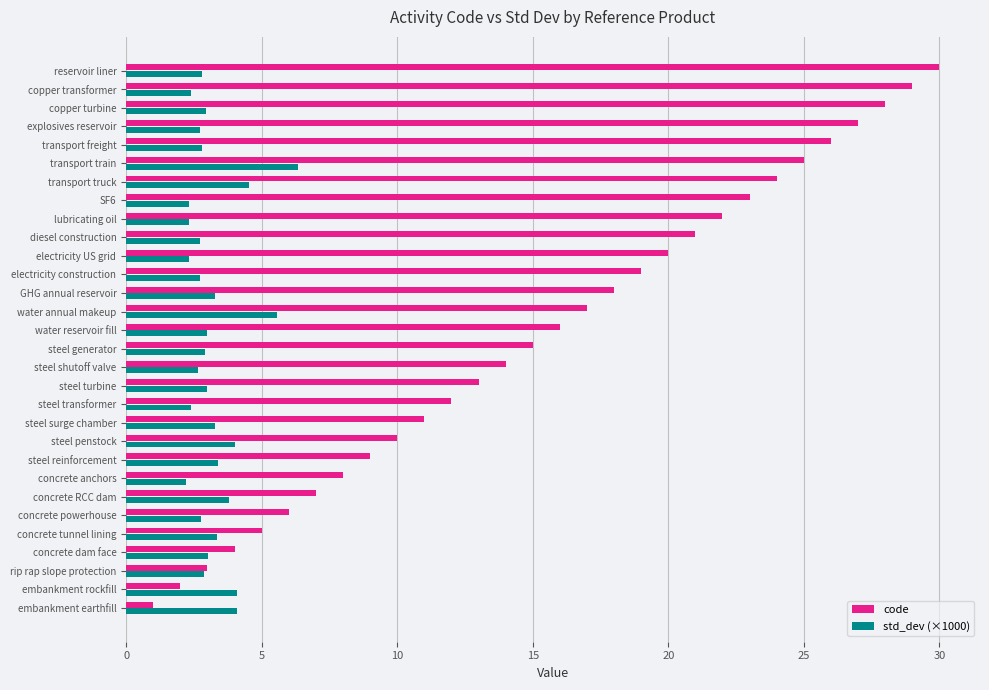

What is the difference between the second highest and minimum values in the code series?

28.0